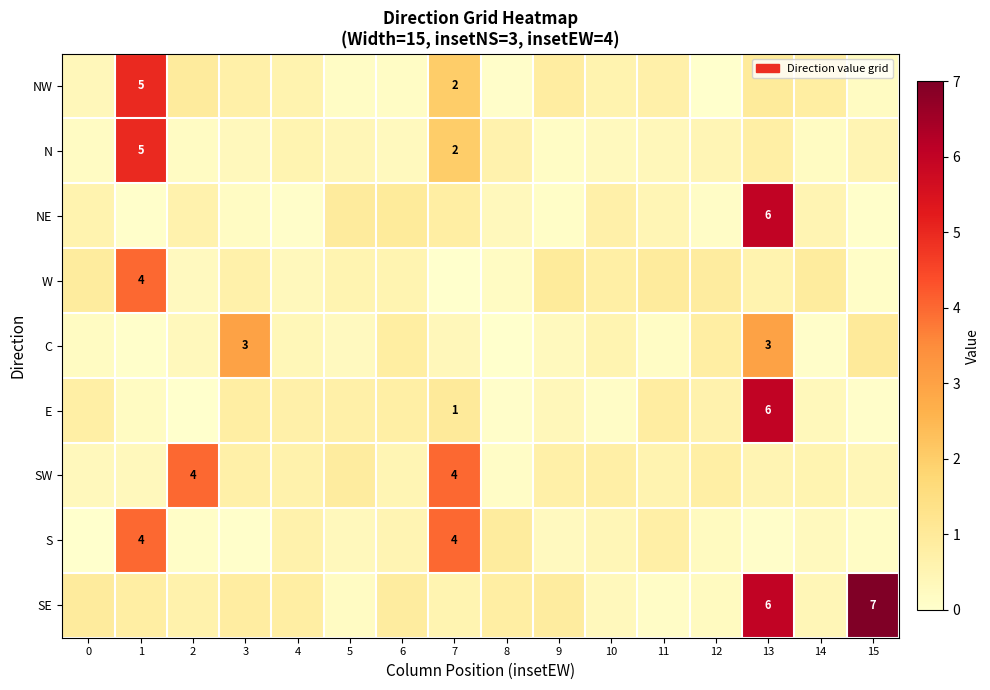

What is the maximum value for SW?

4.0